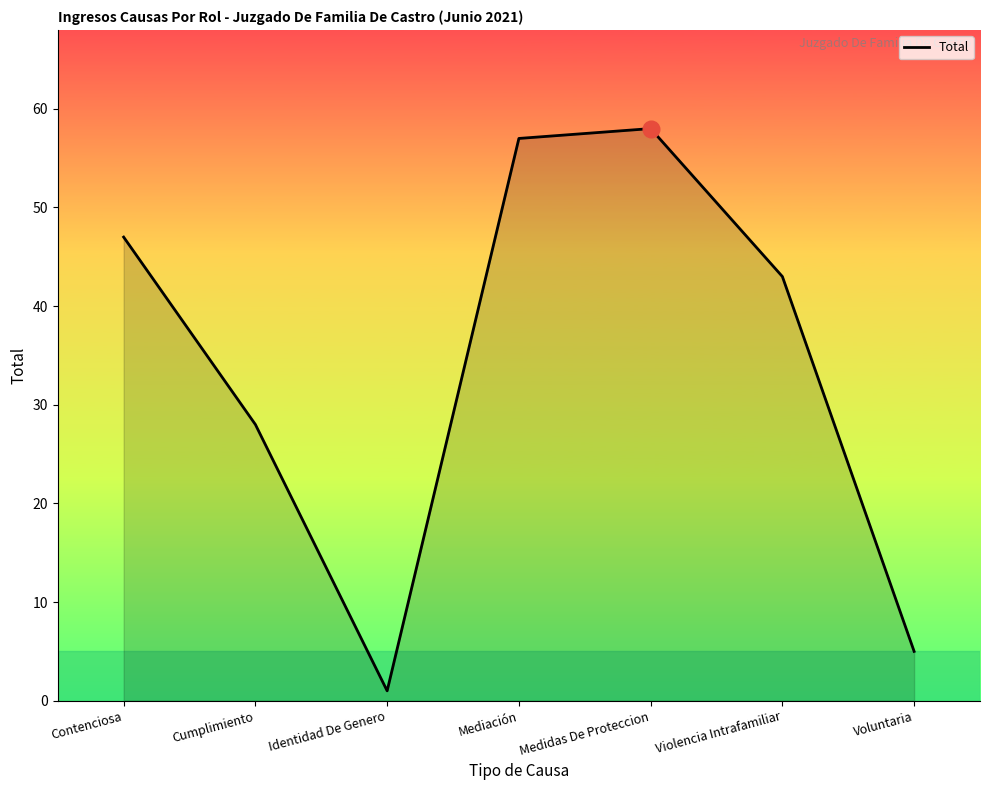

Approximately how many times larger is the value at Cumplimiento compared to Identidad De Genero?

28.0